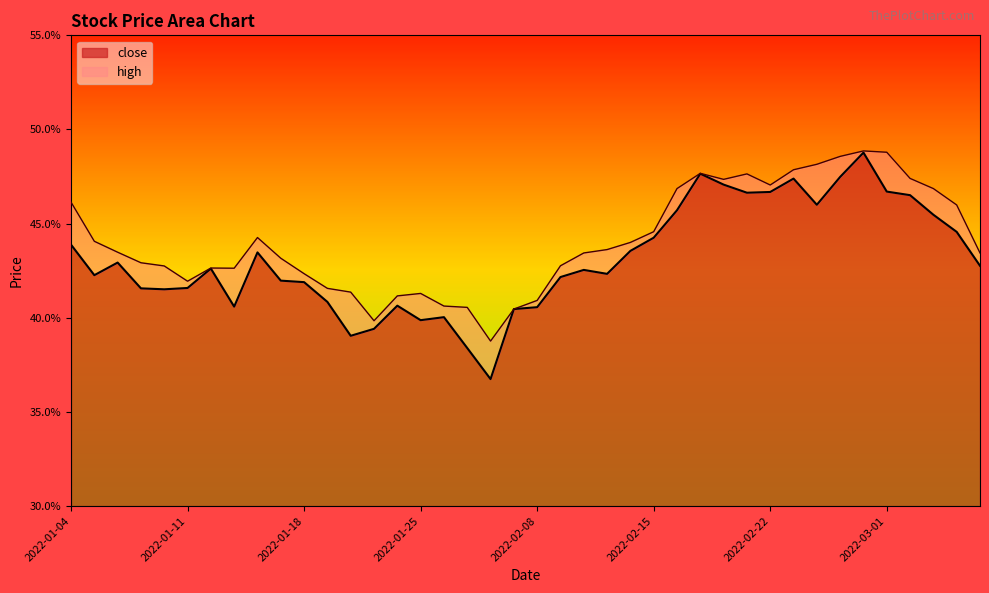

True or false: close and high intersect in this chart.

False